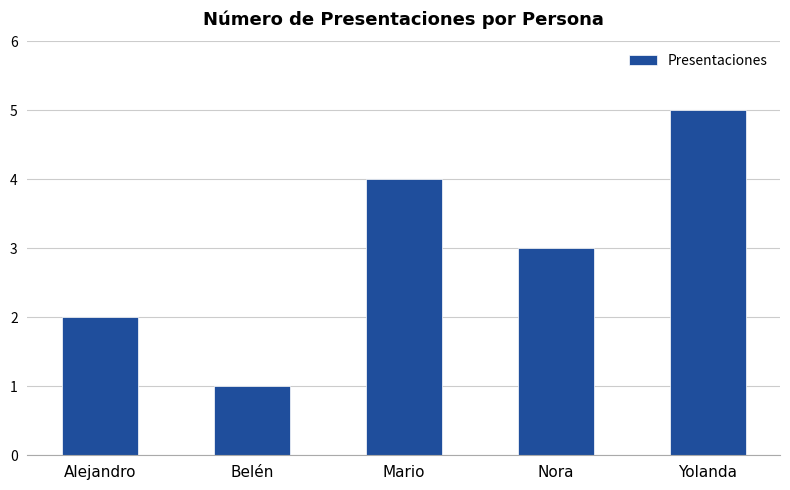

Does the chart contain any negative values?

No